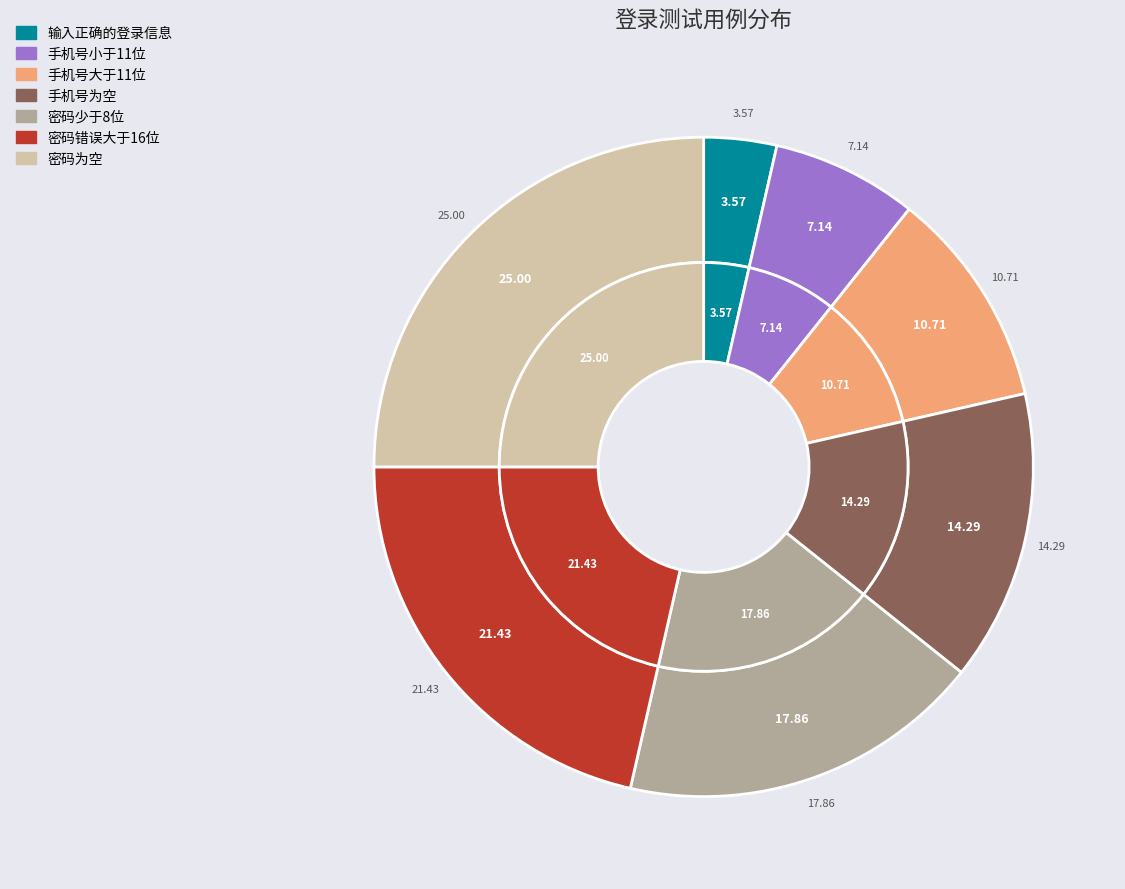

How many slices are in this pie chart?

7